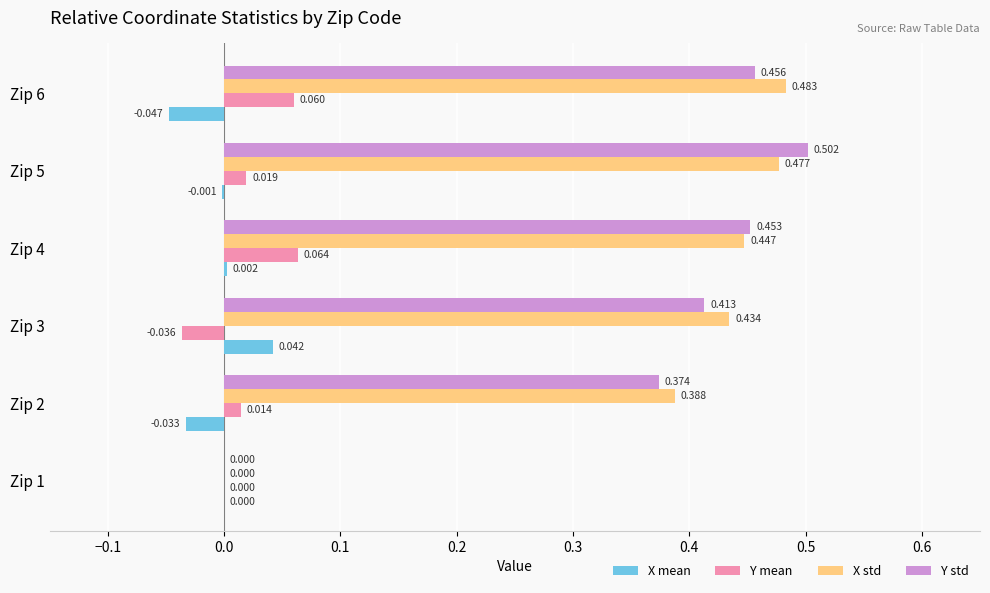

Between Zip 4 and Zip 6, which series saw the biggest shift?

X mean